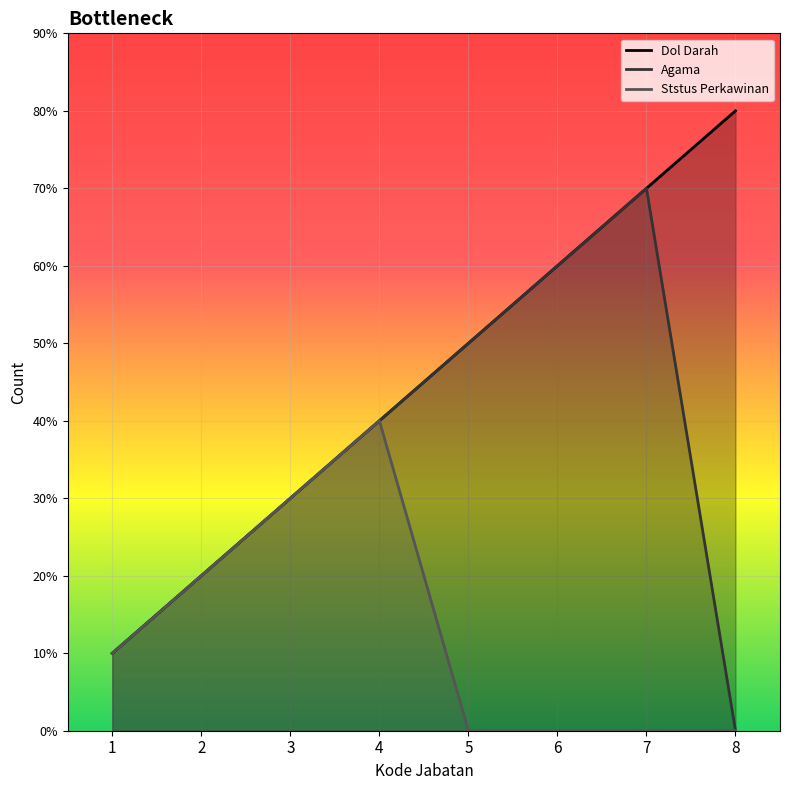

Which series has the largest total across all categories?

Dol Darah